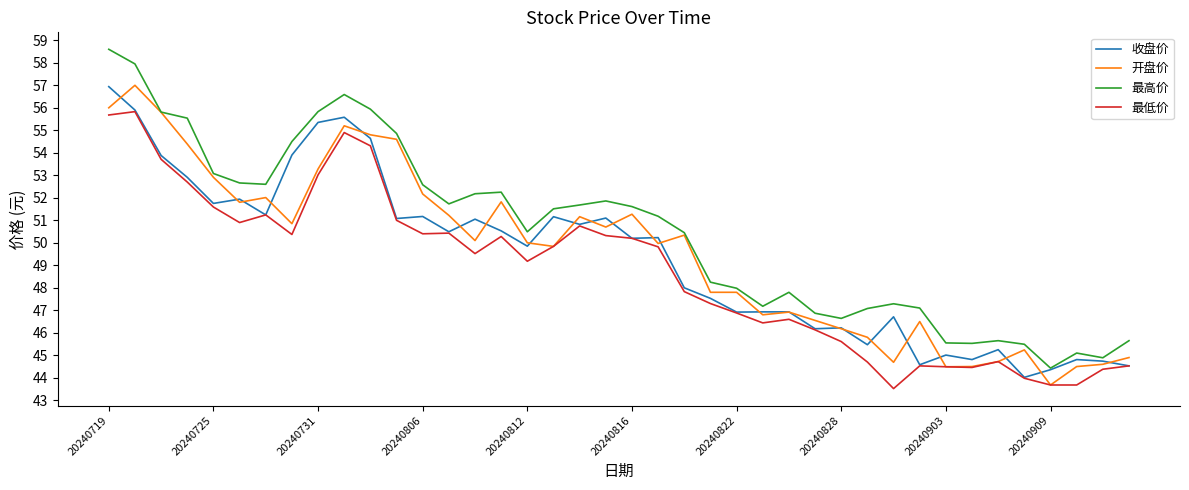

How many values in the 最低价 series are below 49?

18